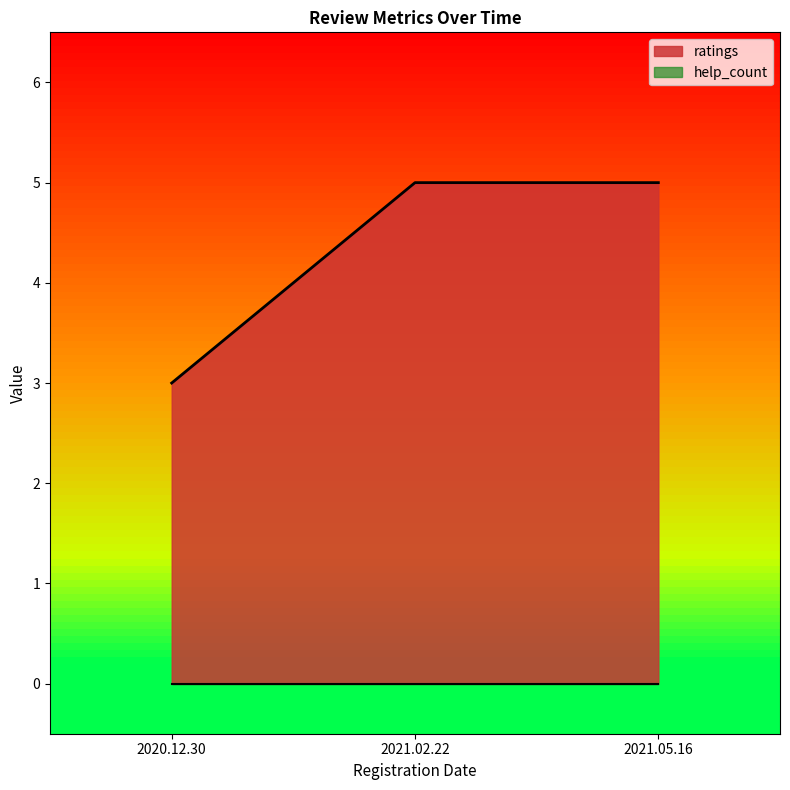

The value at 2021.02.22 is 5. True or false?

True